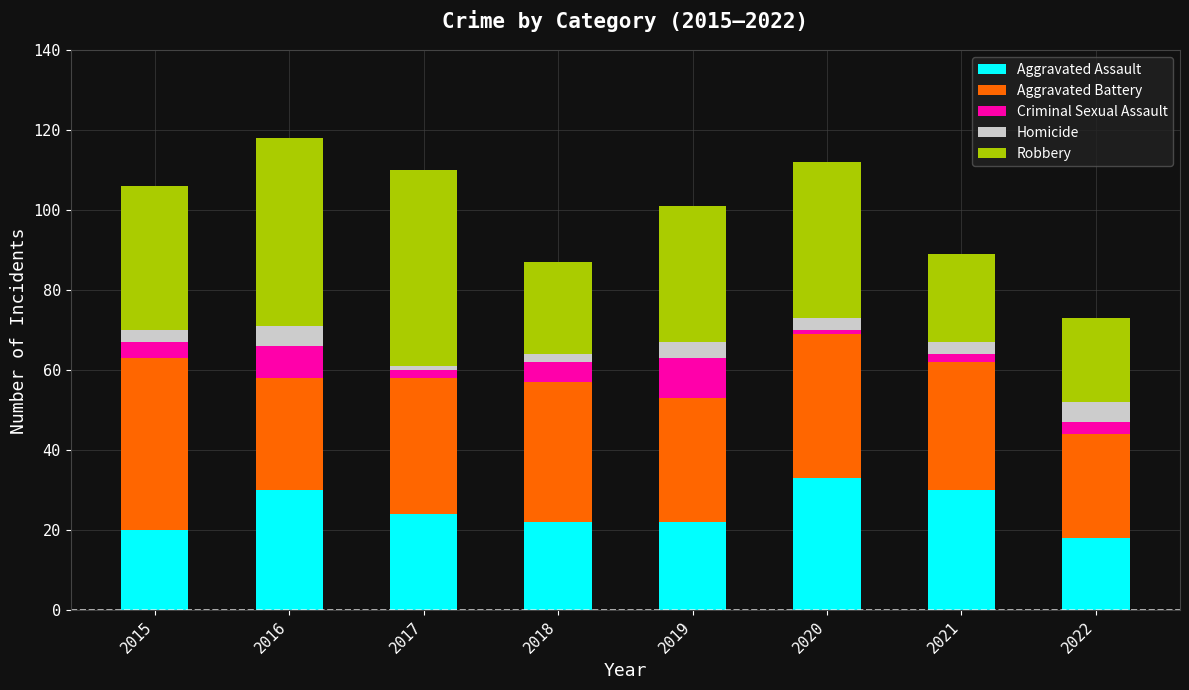

What is the average value of the Aggravated Assault series?

25